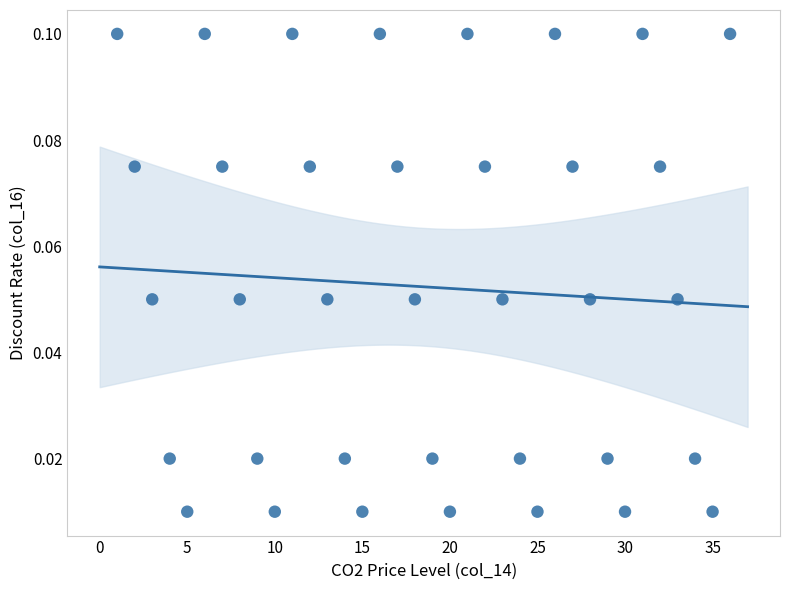

What is the range of X values (max minus min)?

35.0